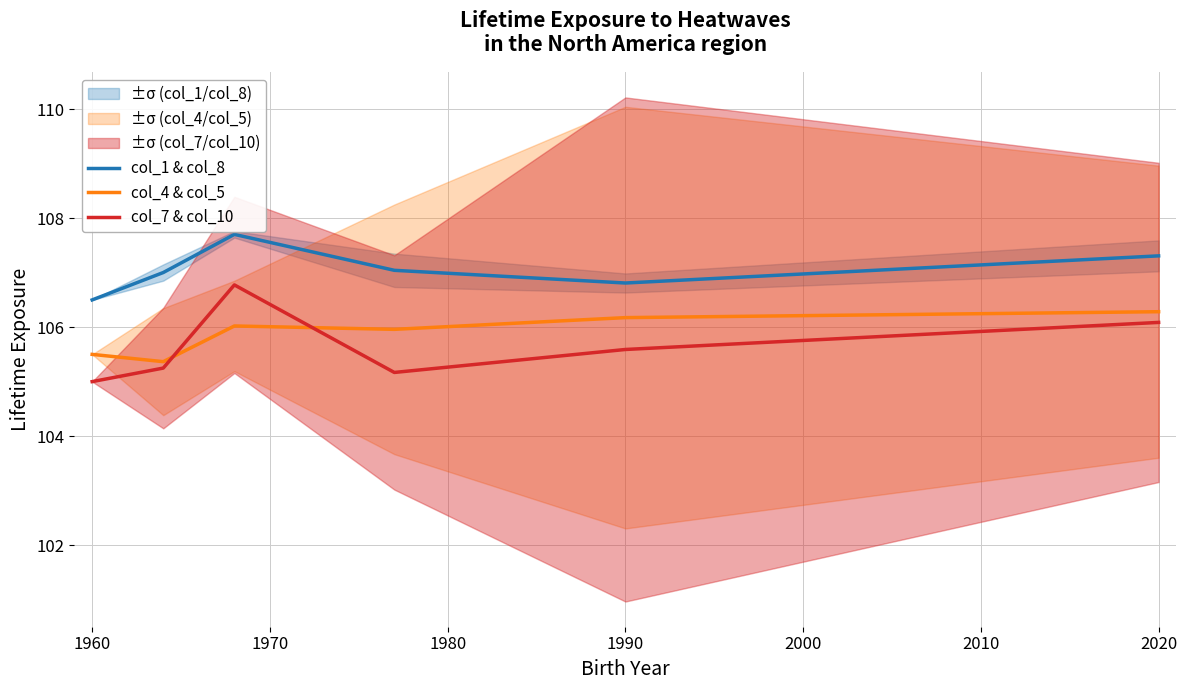

True or false: col_1 & col_8 and col_4 & col_5 intersect in this chart.

False